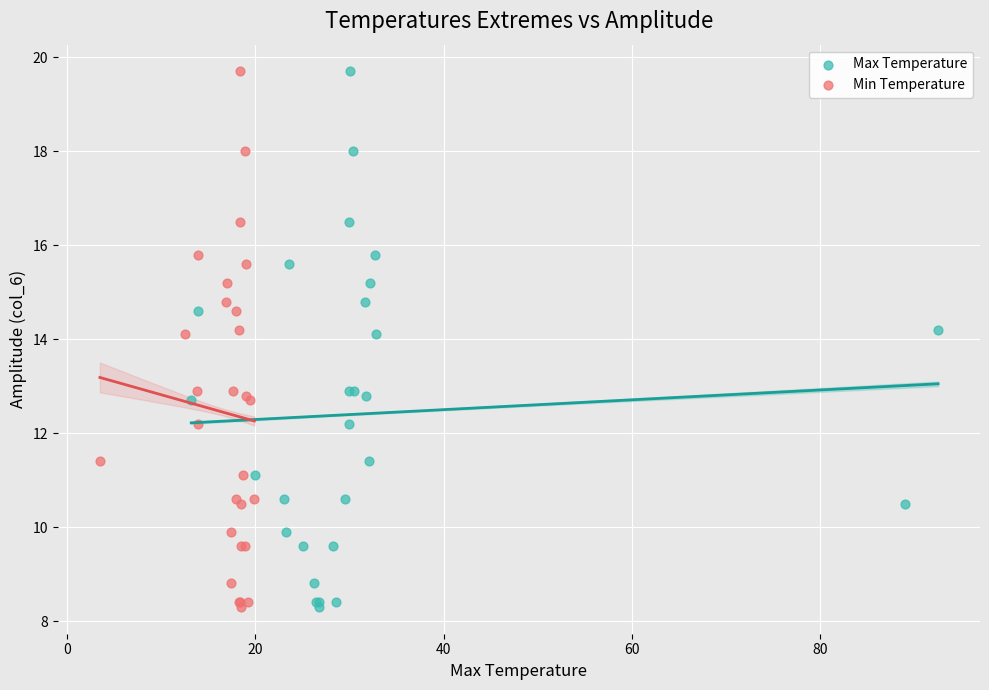

What are all the series names shown in the legend?

Max Temperature, Min Temperature